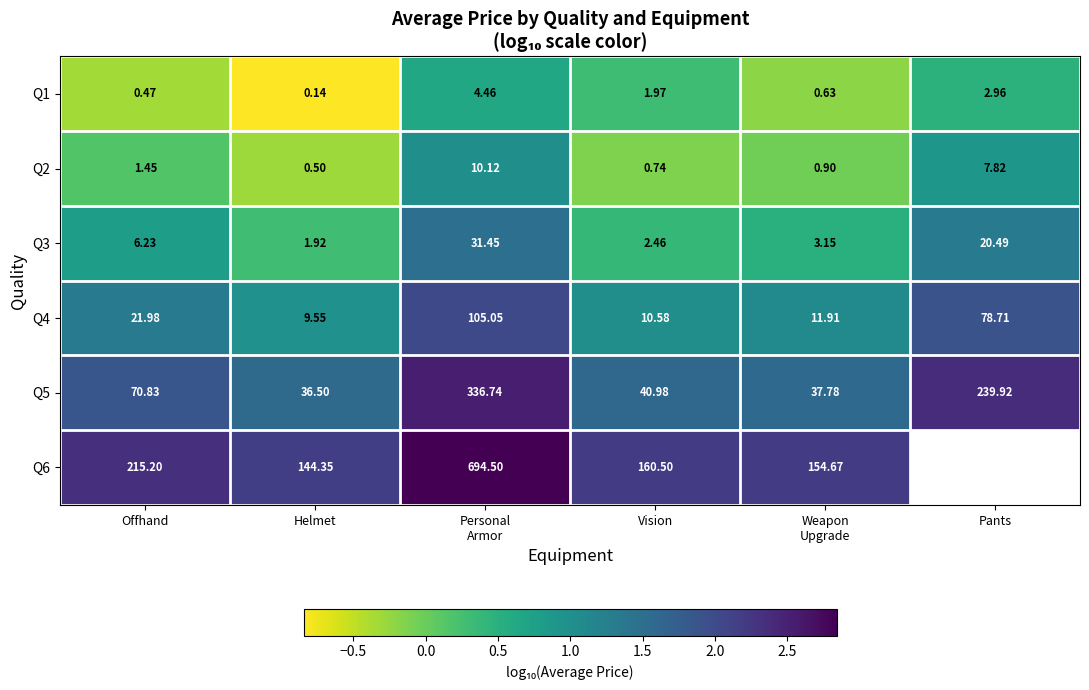

What is the spread (max minus min) of values at Helmet?

144.2